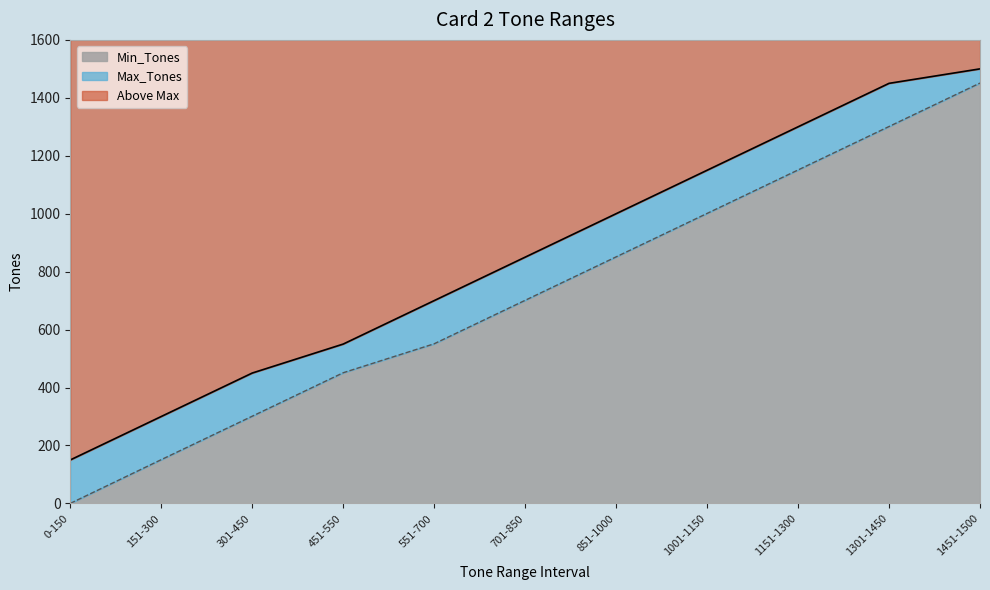

True or false: Min_Tones has more than 2 points higher than both neighbors.

False